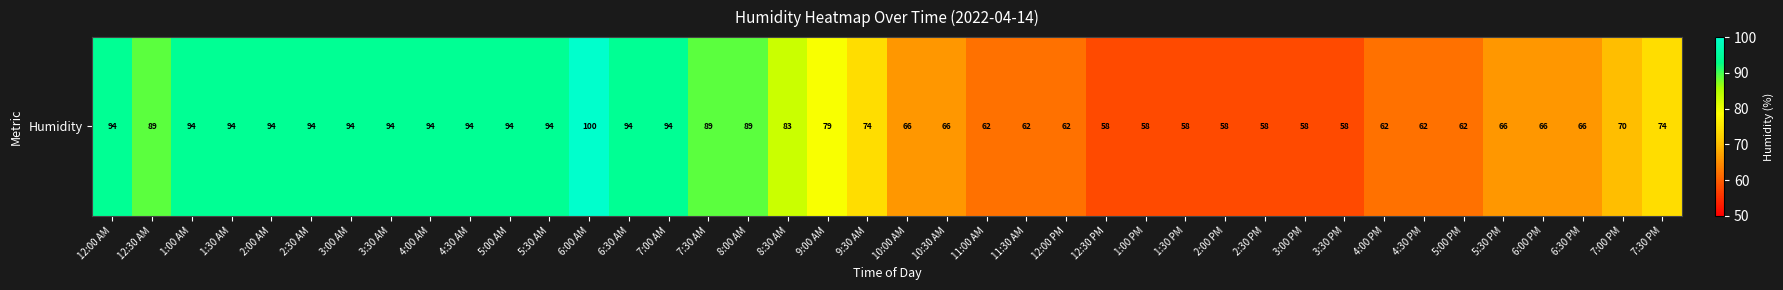

Reading left to right, what are all the values shown in this chart?

94	89	94	94	94	94	94	94	94	94	94	94	100	94	94	89	89	83	79	74	66	66	62	62	62	58	58	58	58	58	58	58	62	62	62	66	66	66	70	74